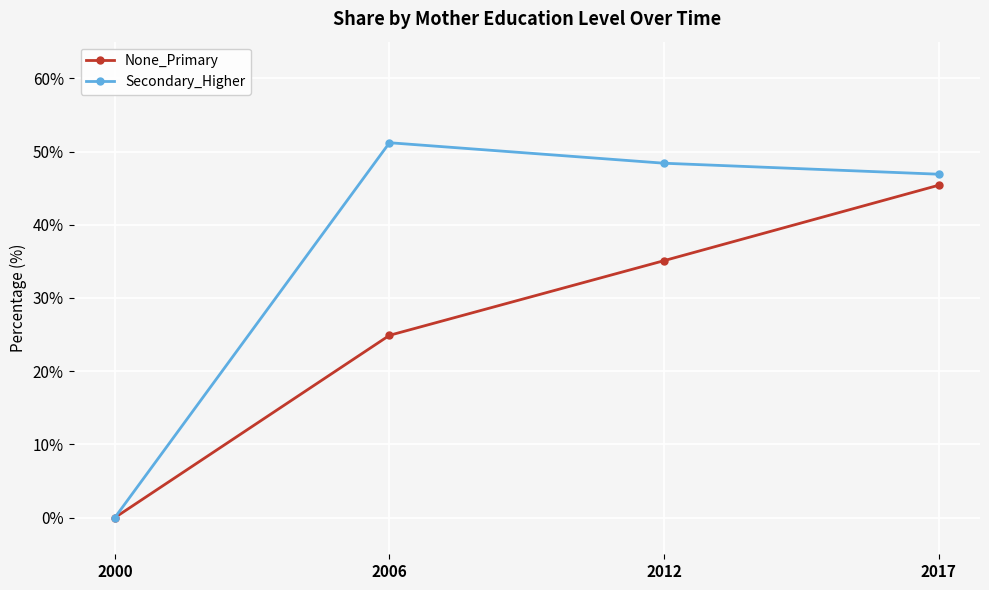

Which series has the largest range (max minus min)?

Secondary_Higher